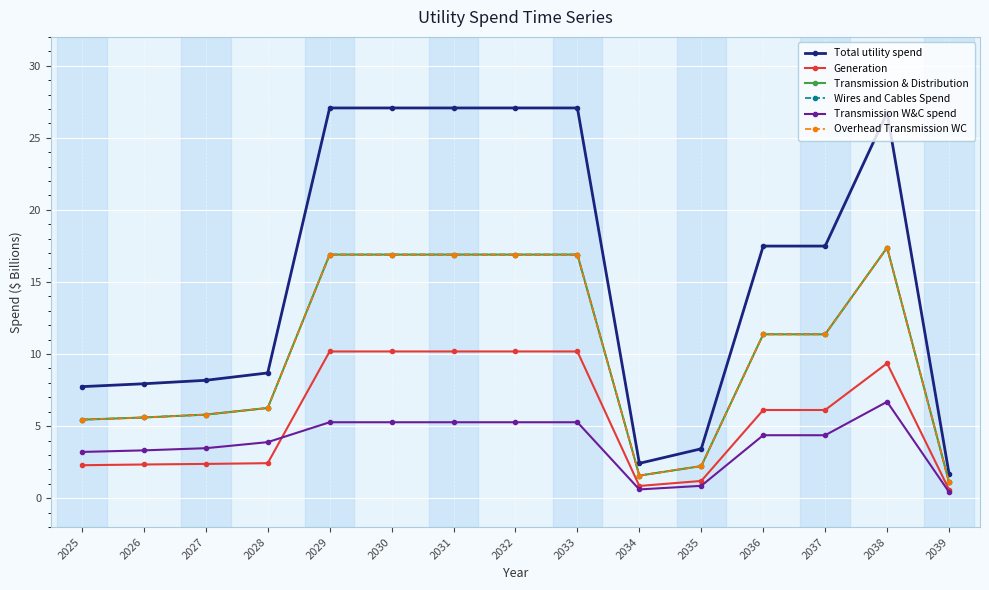

How many lines are shown in the chart?

6